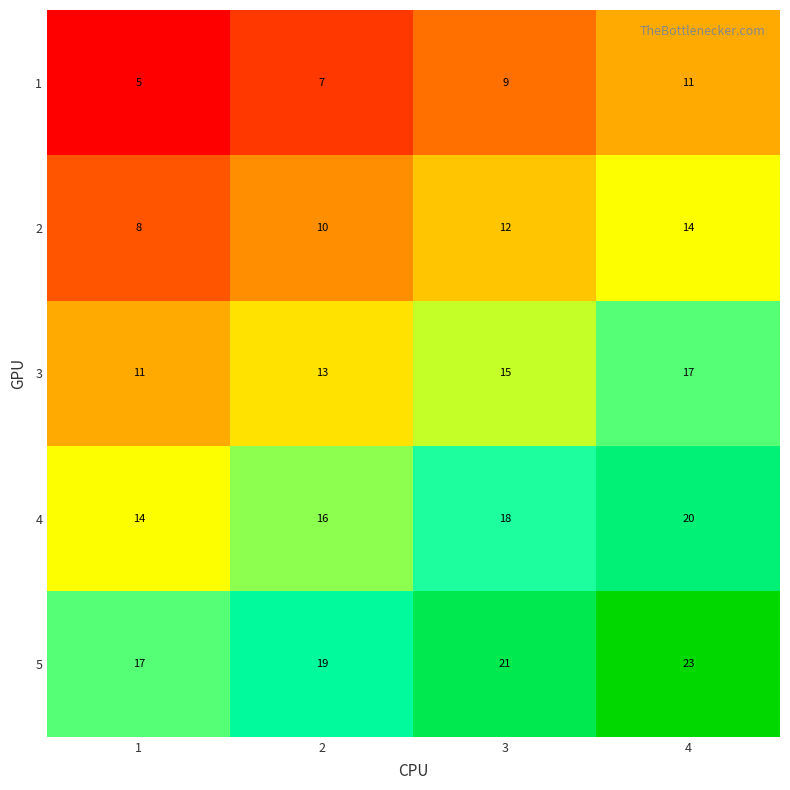

How many data points does each series have?

4